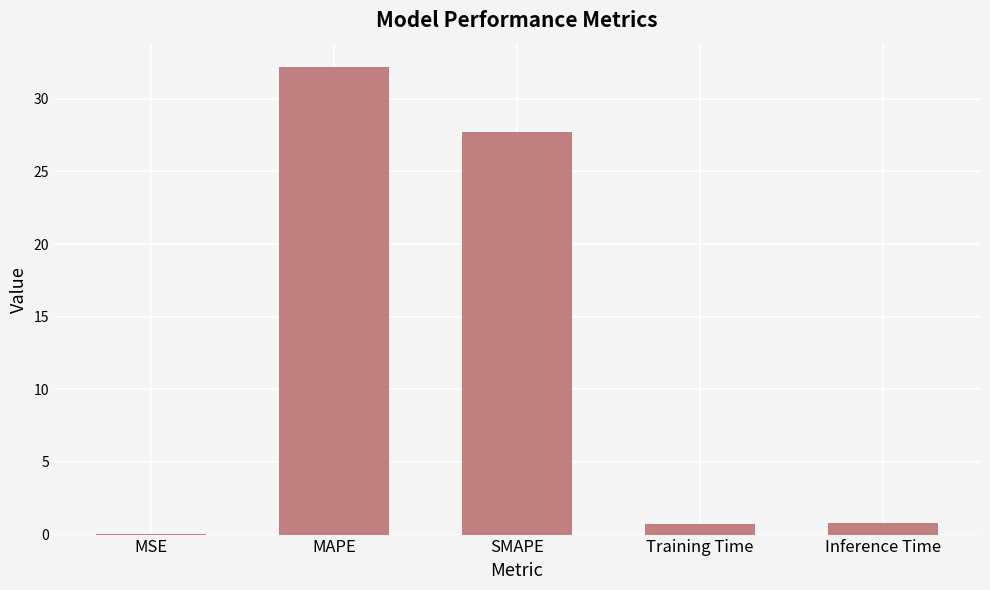

True or false: the data shows 32.2 at MAPE.

True